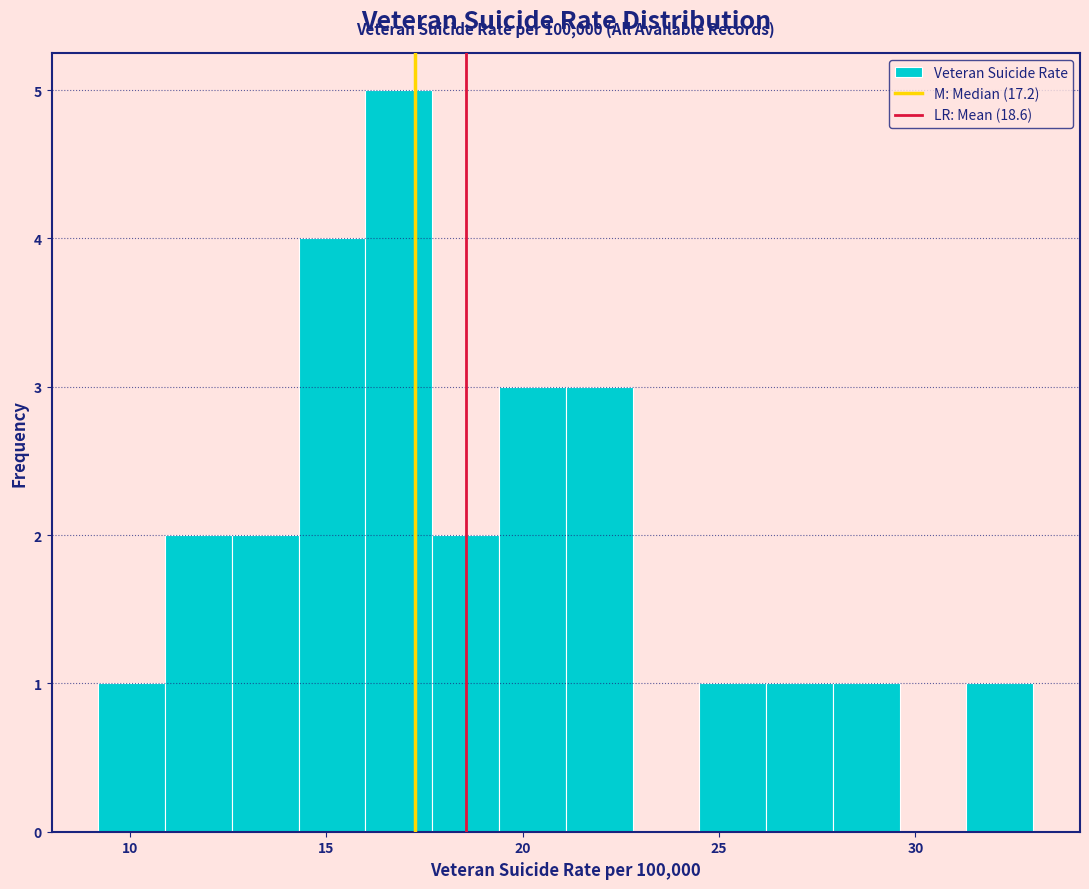

Read against the x-axis, roughly where is the centre of the tallest bar?

17.0